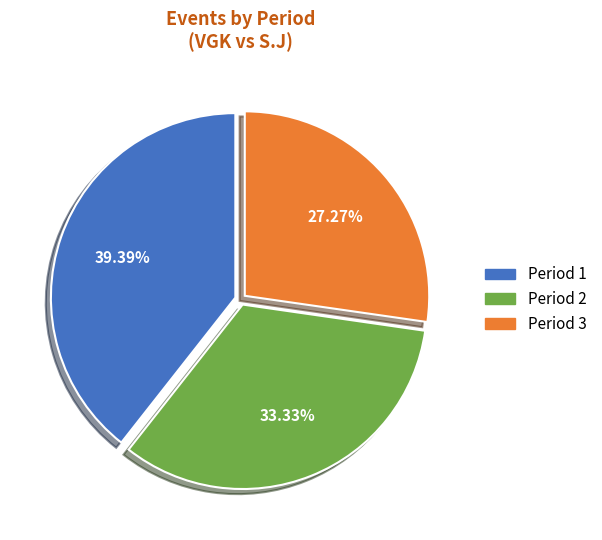

To the nearest percent, what is the average slice percentage?

33%